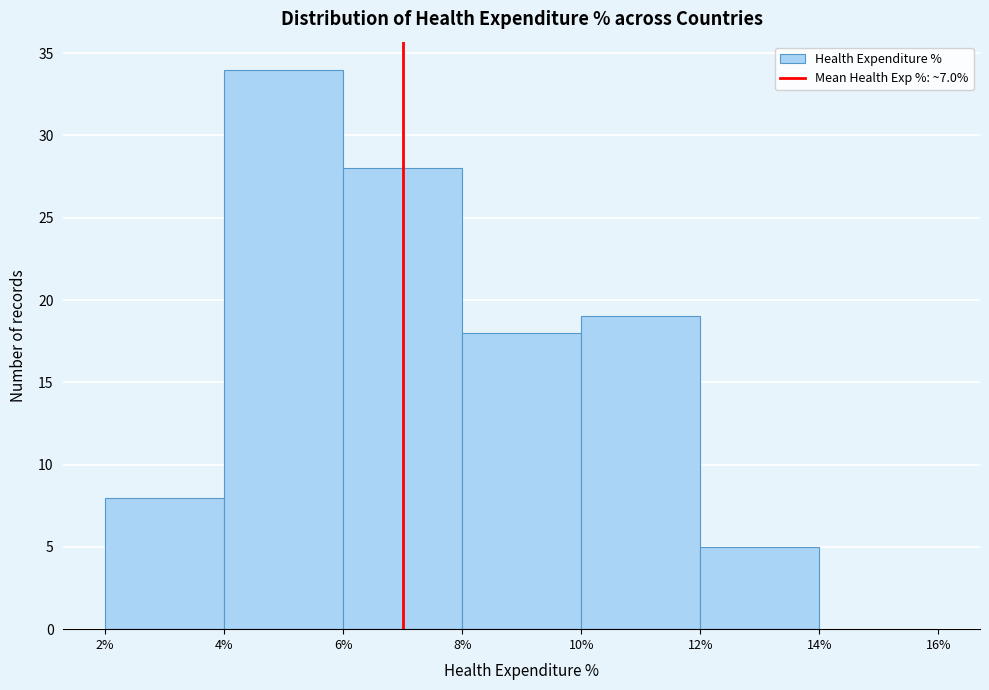

Reading left to right, transcribe this chart: for each bar, give the range it covers on the x-axis and its height. The values are not printed on the chart, so give them approximately, as read against the axis.

2% to 4%: 8
4% to 6%: 34
6% to 8%: 28
8% to 10%: 18
10% to 12%: 19
12% to 14%: 5
14% to 16%: 0